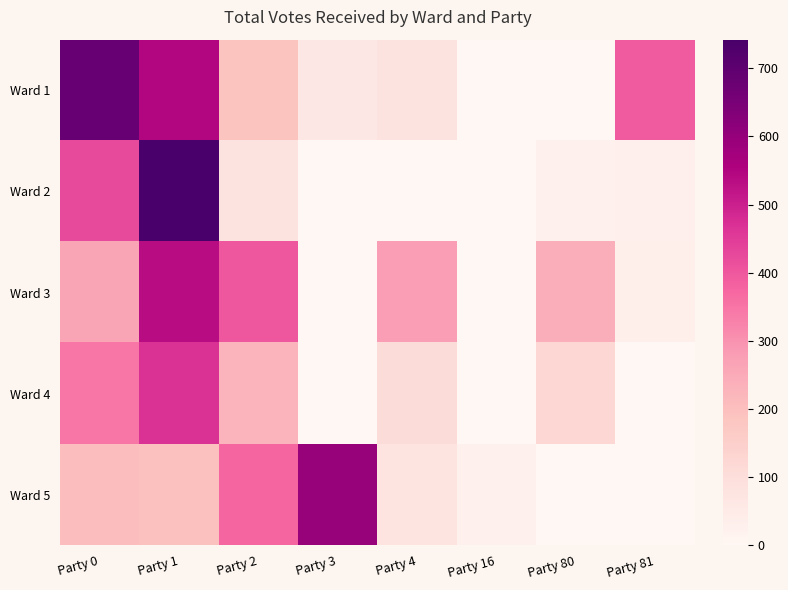

Reading left to right, transcribe all the data shown in this chart.

Ward 1: Party 0=682	Party 1=546	Party 2=186	Party 3=63	Party 4=80	Party 16=0	Party 80=0	Party 81=395
Ward 2: Party 0=426	Party 1=742	Party 2=80	Party 3=0	Party 4=0	Party 16=0	Party 80=28	Party 81=31
Ward 3: Party 0=263	Party 1=535	Party 2=402	Party 3=0	Party 4=280	Party 16=0	Party 80=241	Party 81=32
Ward 4: Party 0=346	Party 1=469	Party 2=228	Party 3=0	Party 4=106	Party 16=0	Party 80=123	Party 81=0
Ward 5: Party 0=203	Party 1=195	Party 2=374	Party 3=597	Party 4=73	Party 16=24	Party 80=0	Party 81=0